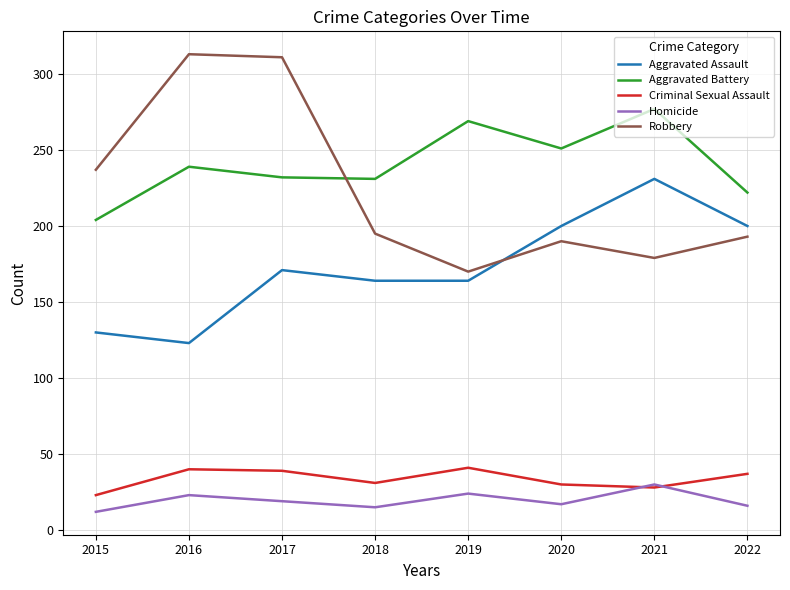

Is the value of Aggravated Battery at 2018 greater than the value of Aggravated Assault at 2019?

Yes